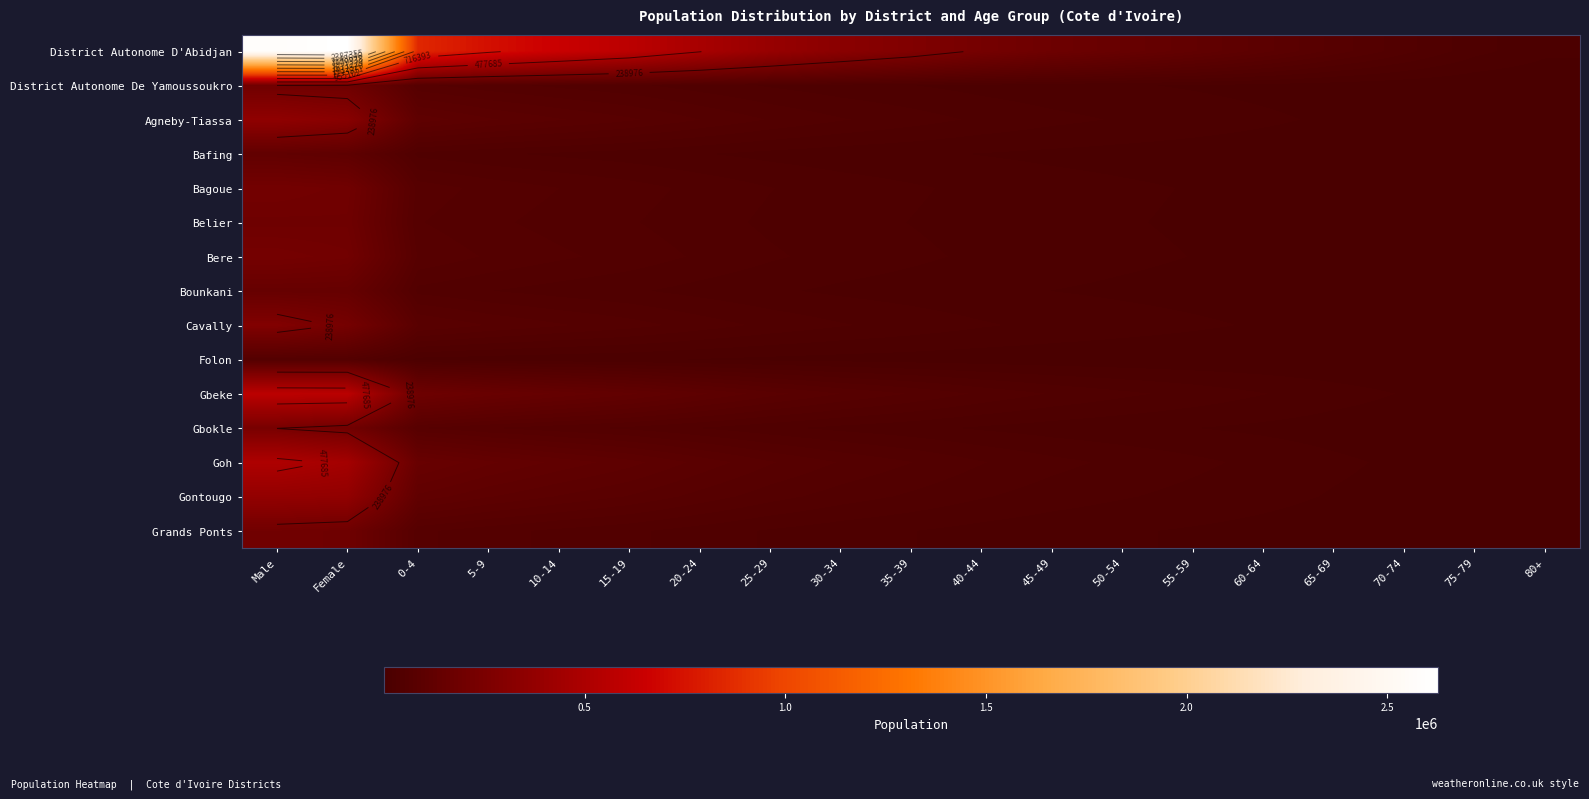

At how many categories does at least one series exceed 2216998?

2